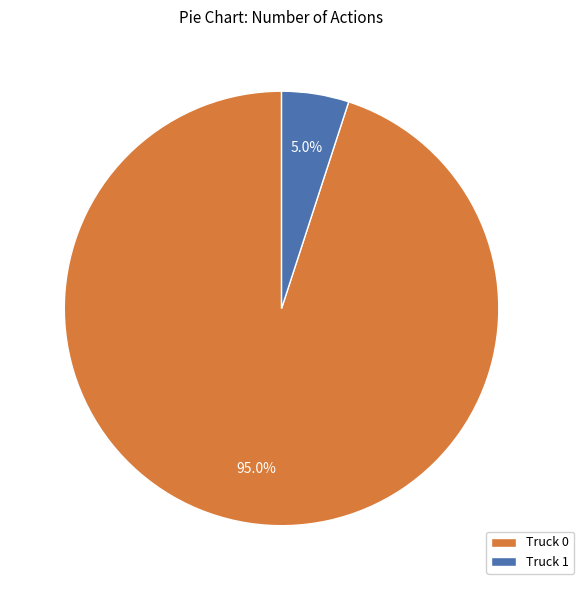

True or false: Truck 0 accounts for 80% of the total.

False